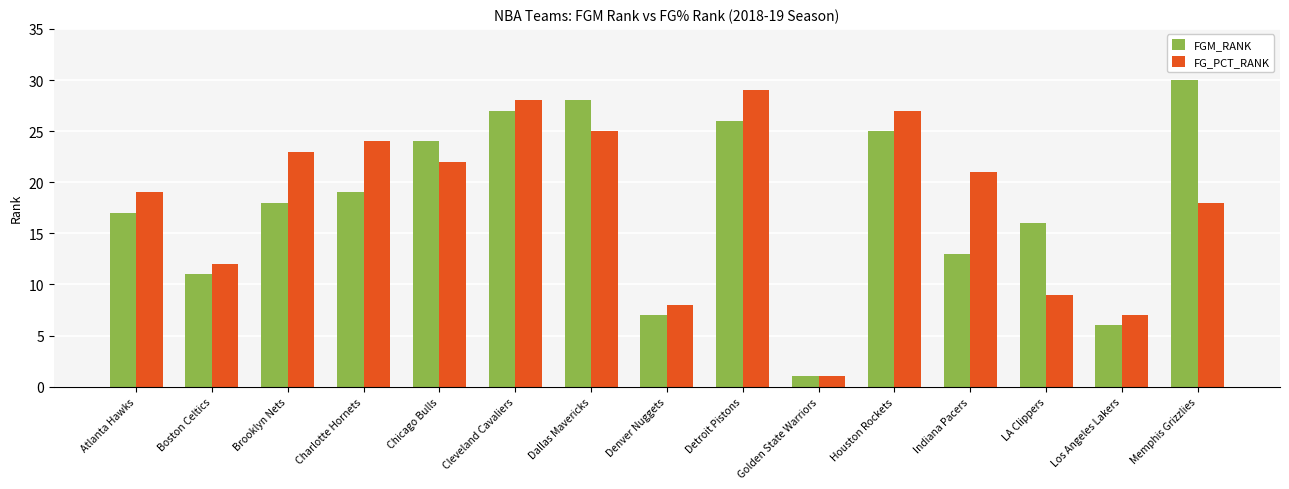

What is the label of the 2nd bar from the right?

Los Angeles Lakers